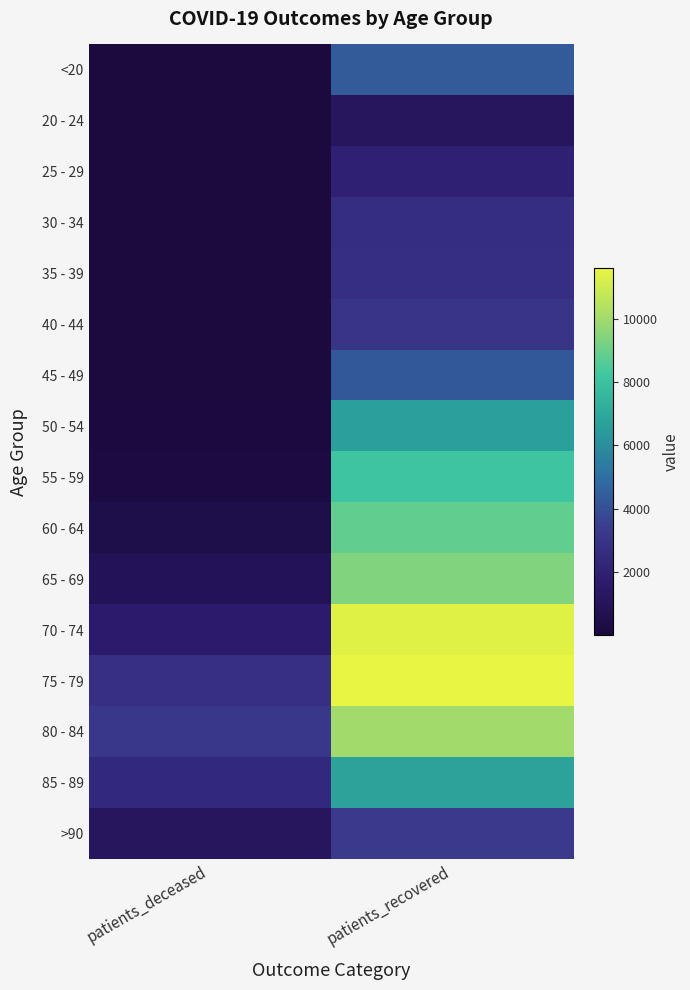

What is the smallest value displayed?

3